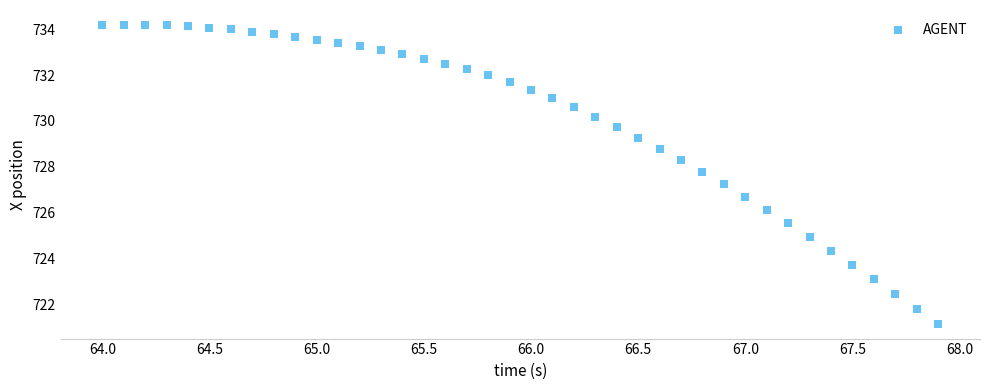

What is the range of Y values (max minus min)?

13.1